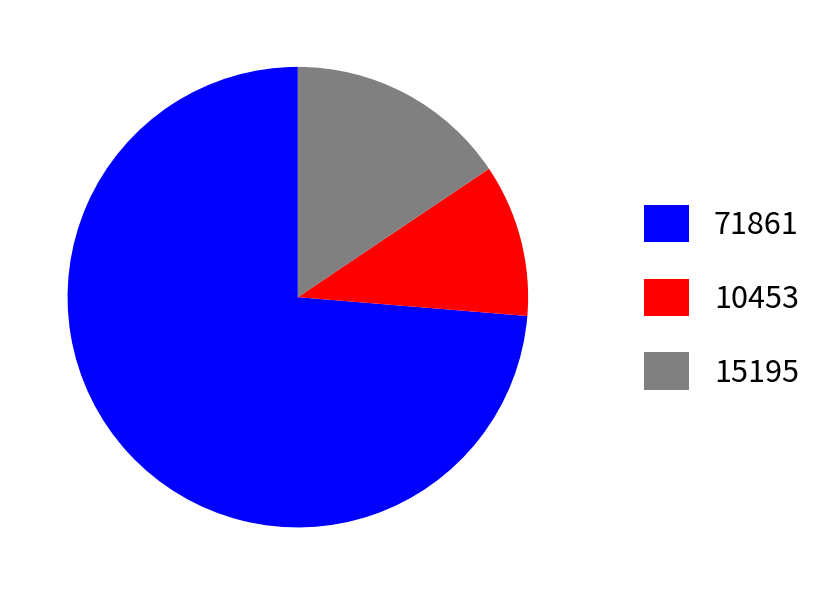

Which slice is the largest?

71861